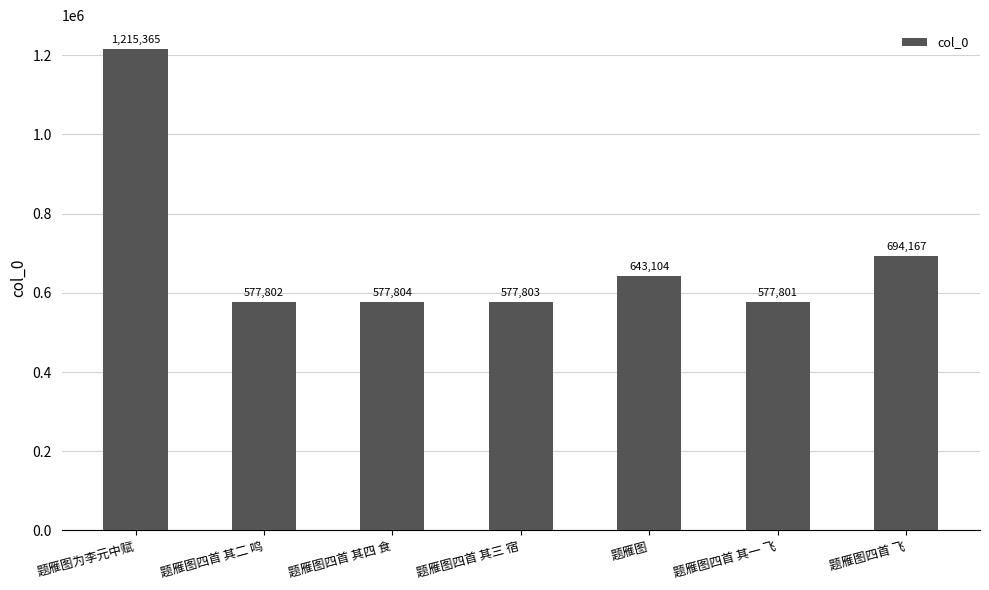

What position from the right is 题雁图?

3